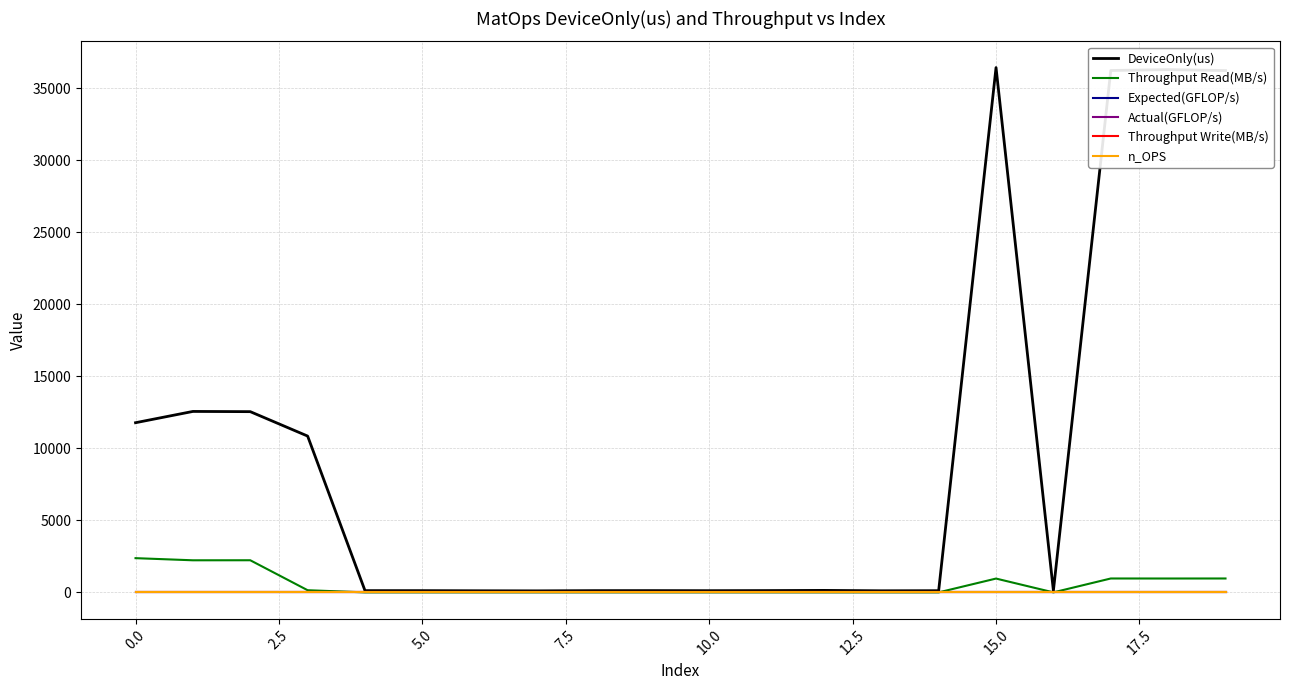

True or false: Throughput Read(MB/s) and DeviceOnly(us) intersect in this chart.

False